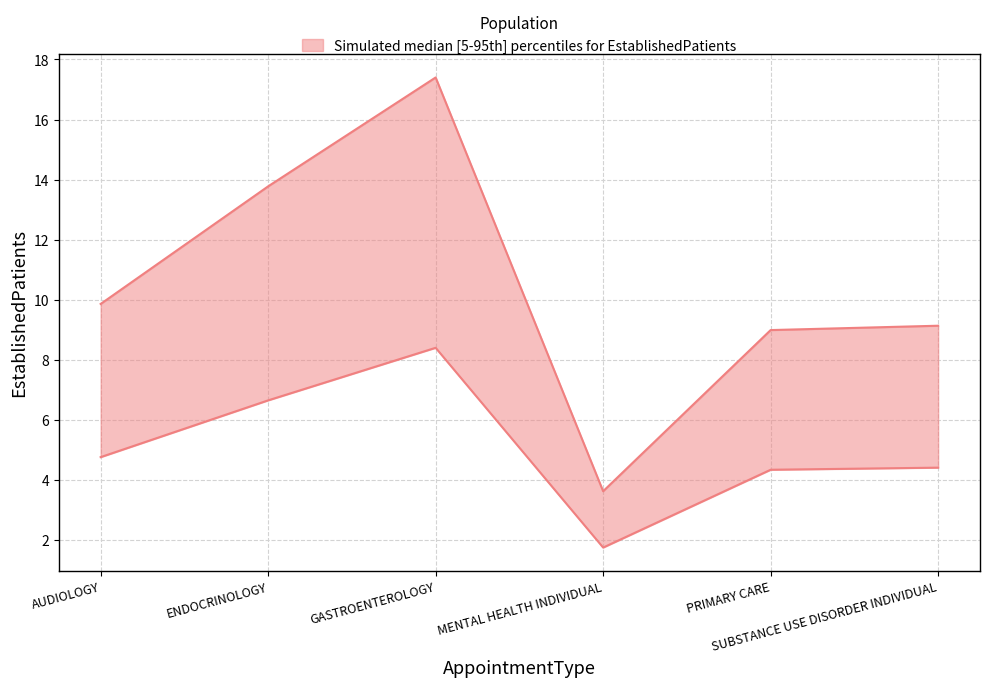

Where is the first local maximum?

GASTROENTEROLOGY